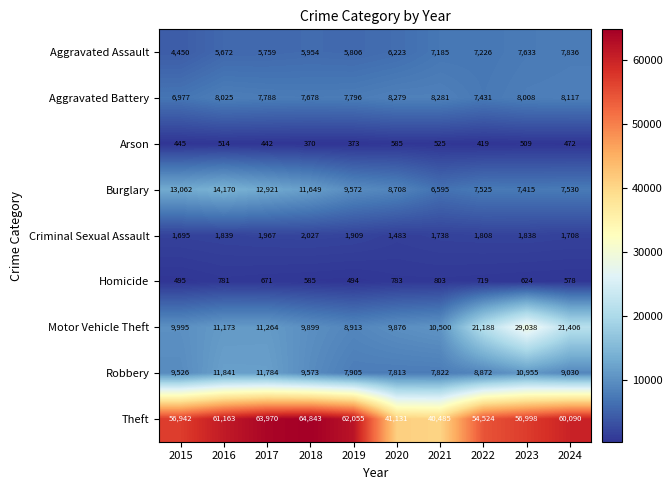

Is it true that Theft equals 90988 at 2022?

False